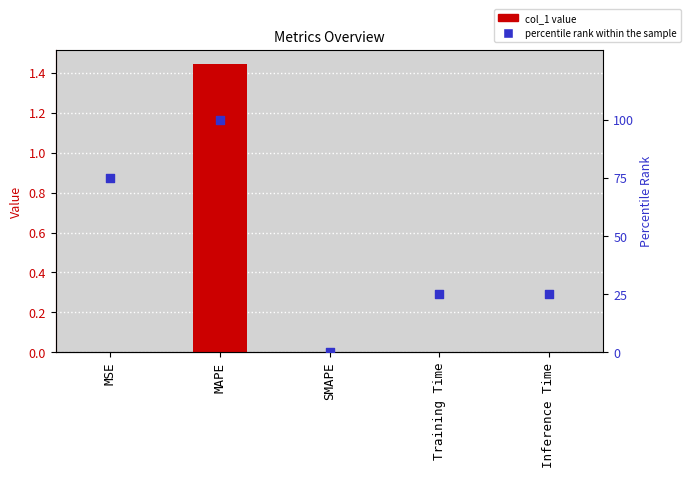

What is the total value across all series at Training Time?

25.0